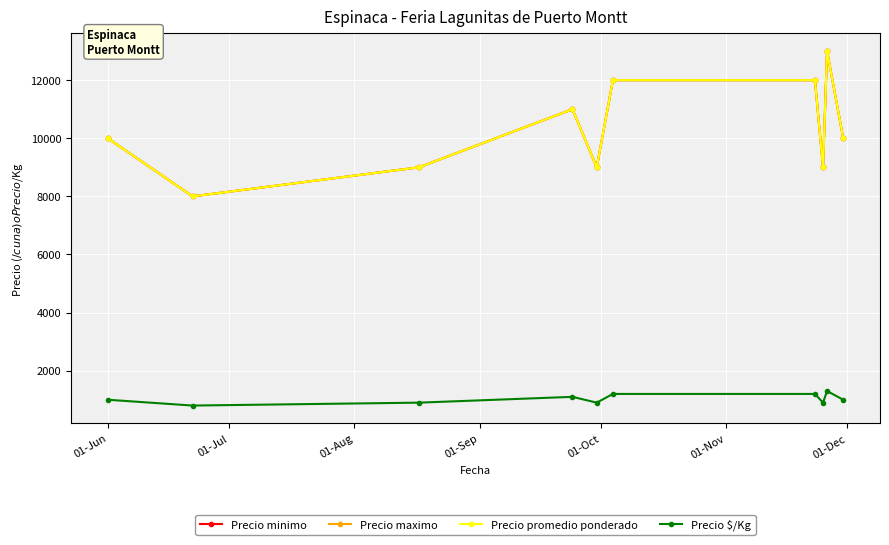

Does the chart have visible grid lines?

Yes